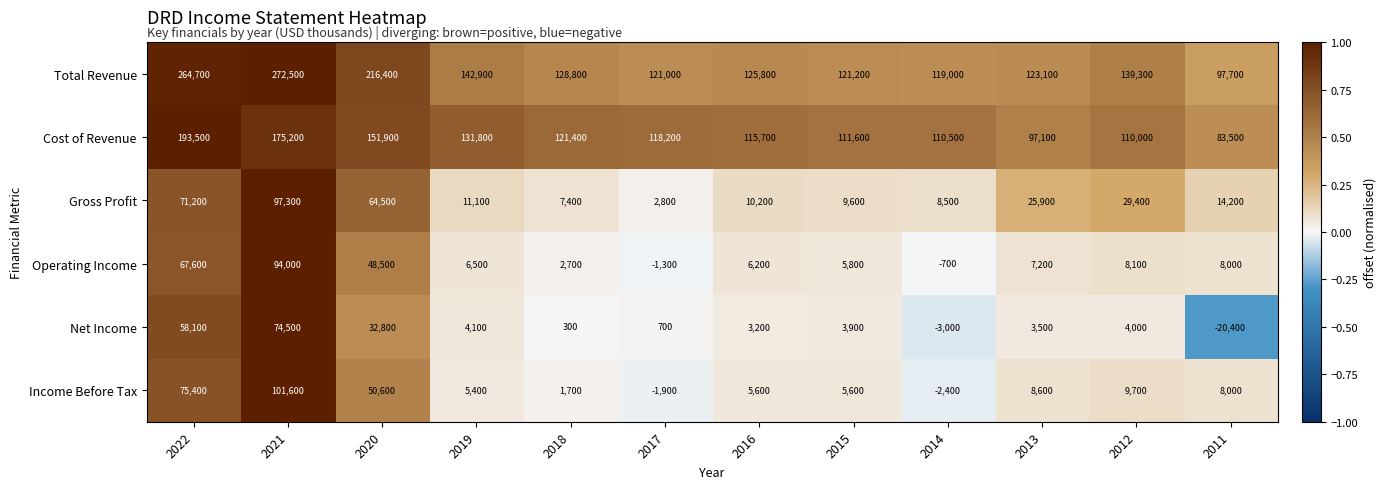

Which category has the highest value in the Cost of Revenue series?

2022